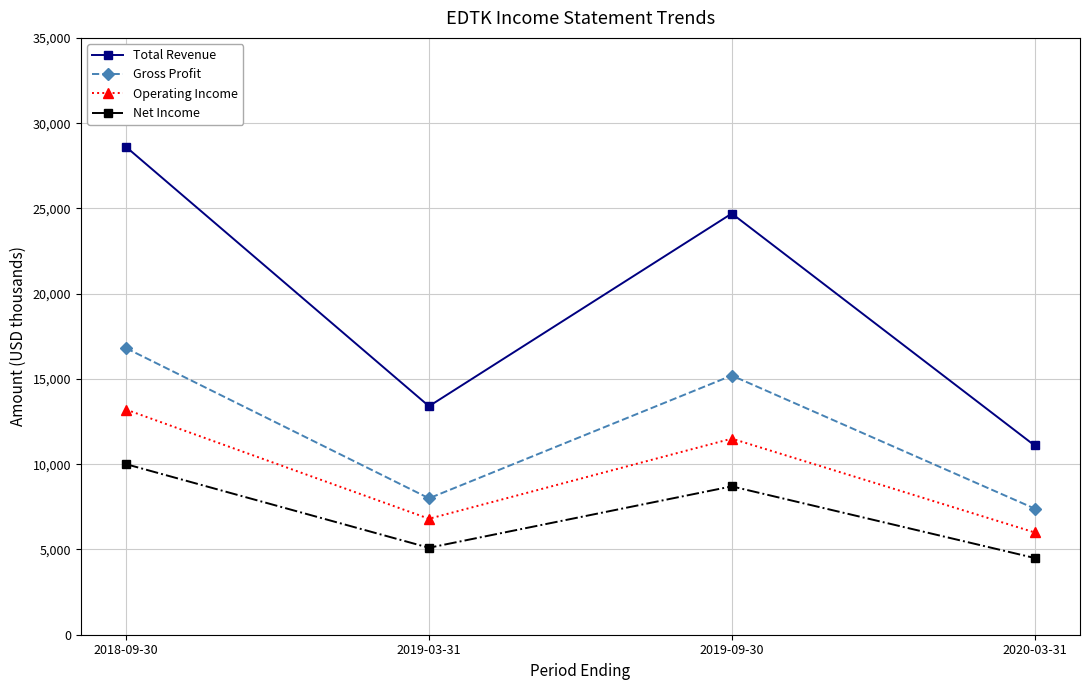

Count the number of data series in this chart.

4